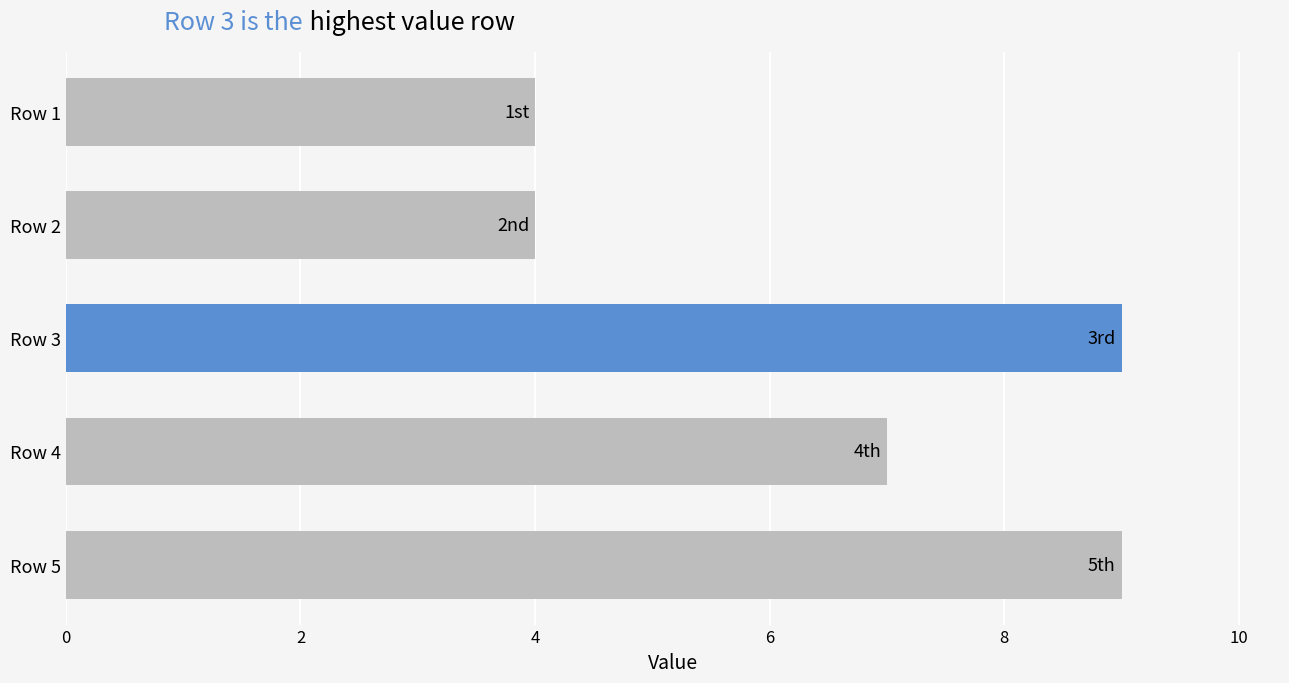

List the labels in order of value, smallest first.

Row 1, Row 2, Row 4, Row 3, Row 5